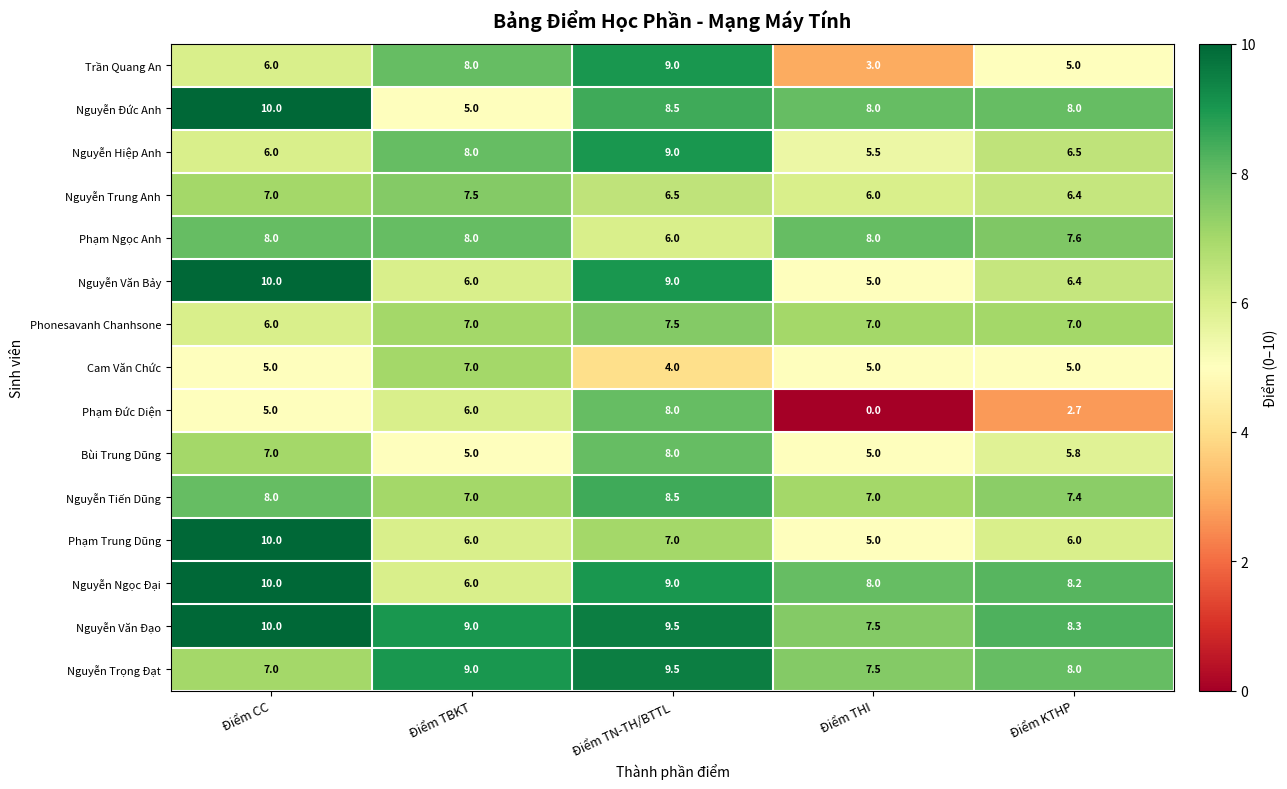

What is the spread (max minus min) of values at Điểm TBKT?

4.0